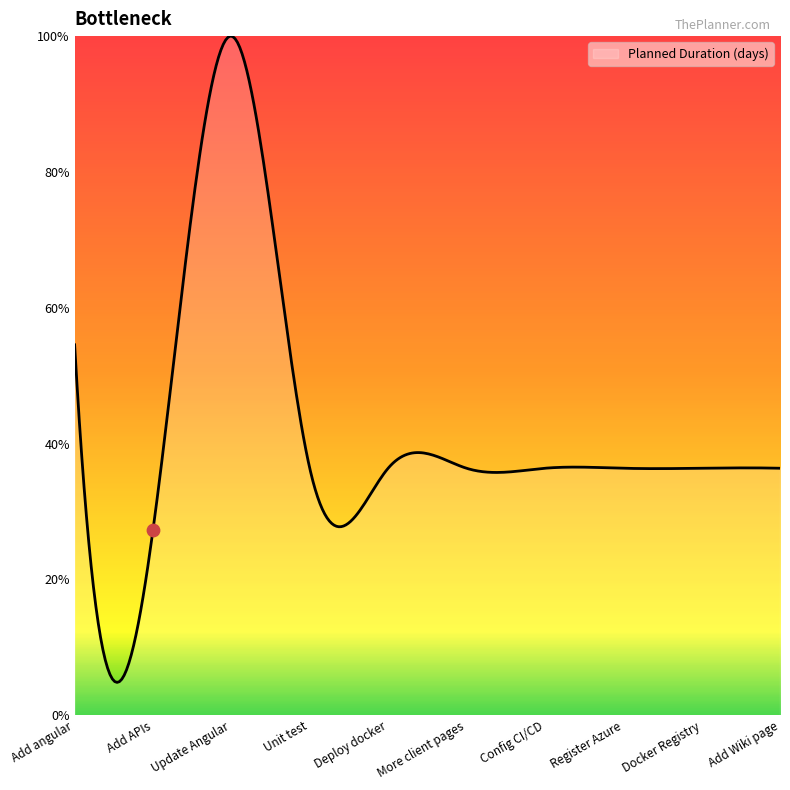

Between Add angular and Register Azure, which is larger?

Add angular